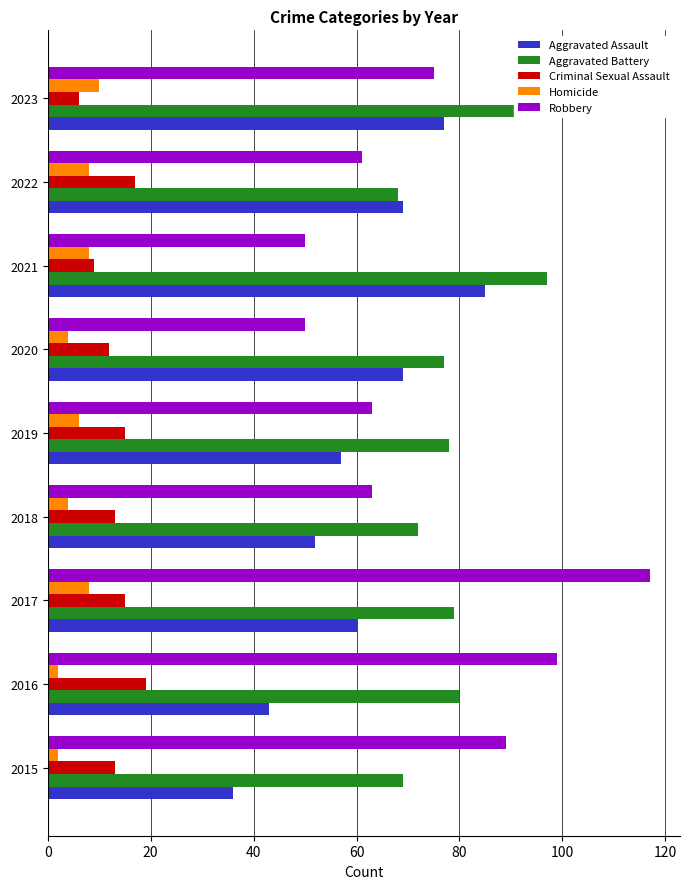

How many values in the Aggravated Assault series are below 60?

4